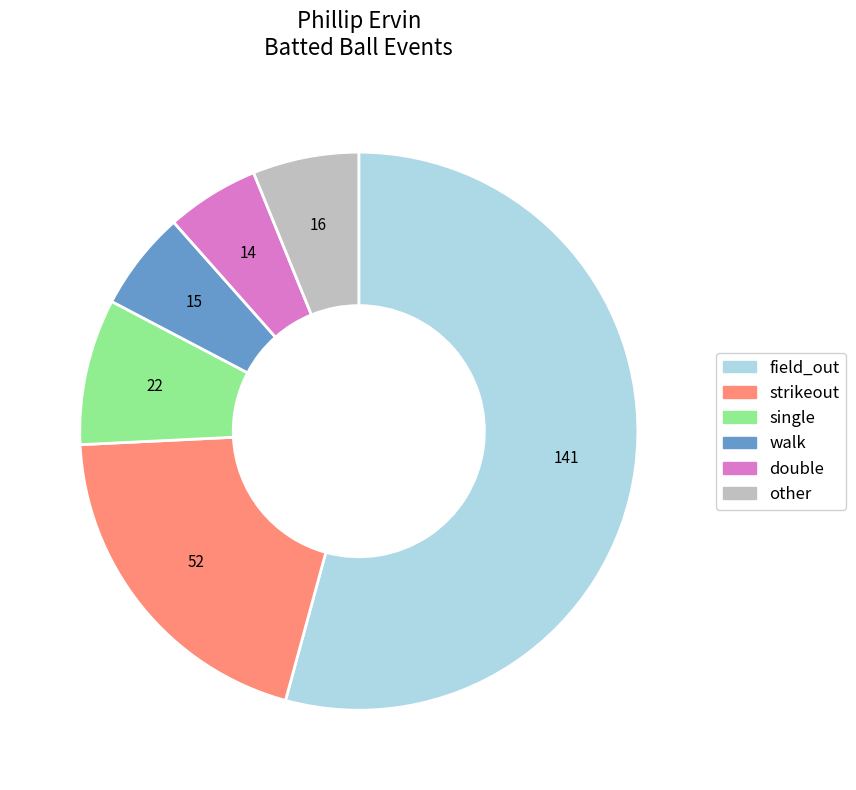

How many segments does this pie chart have?

6